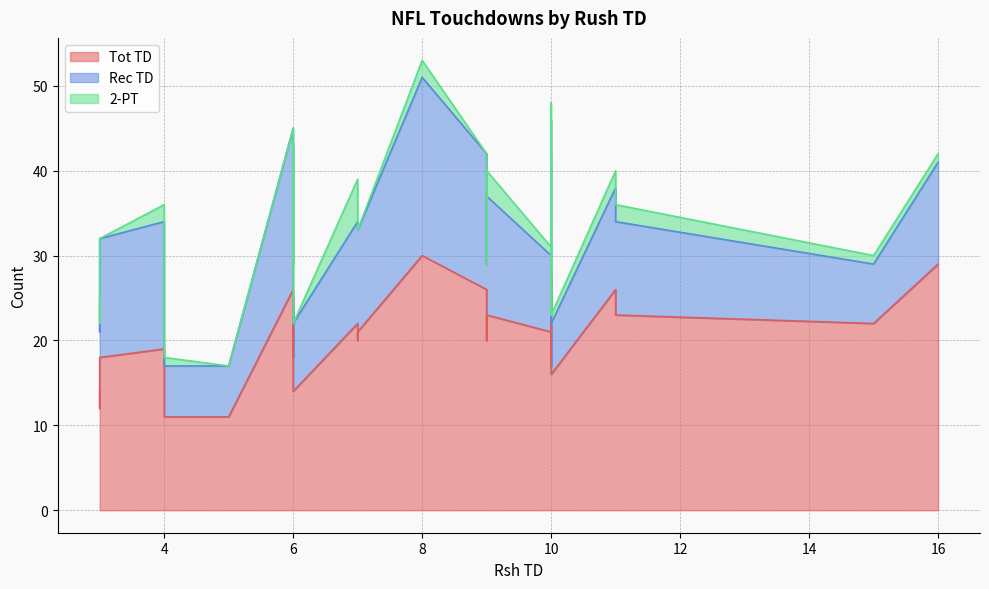

How many categories are shown in the chart?

32